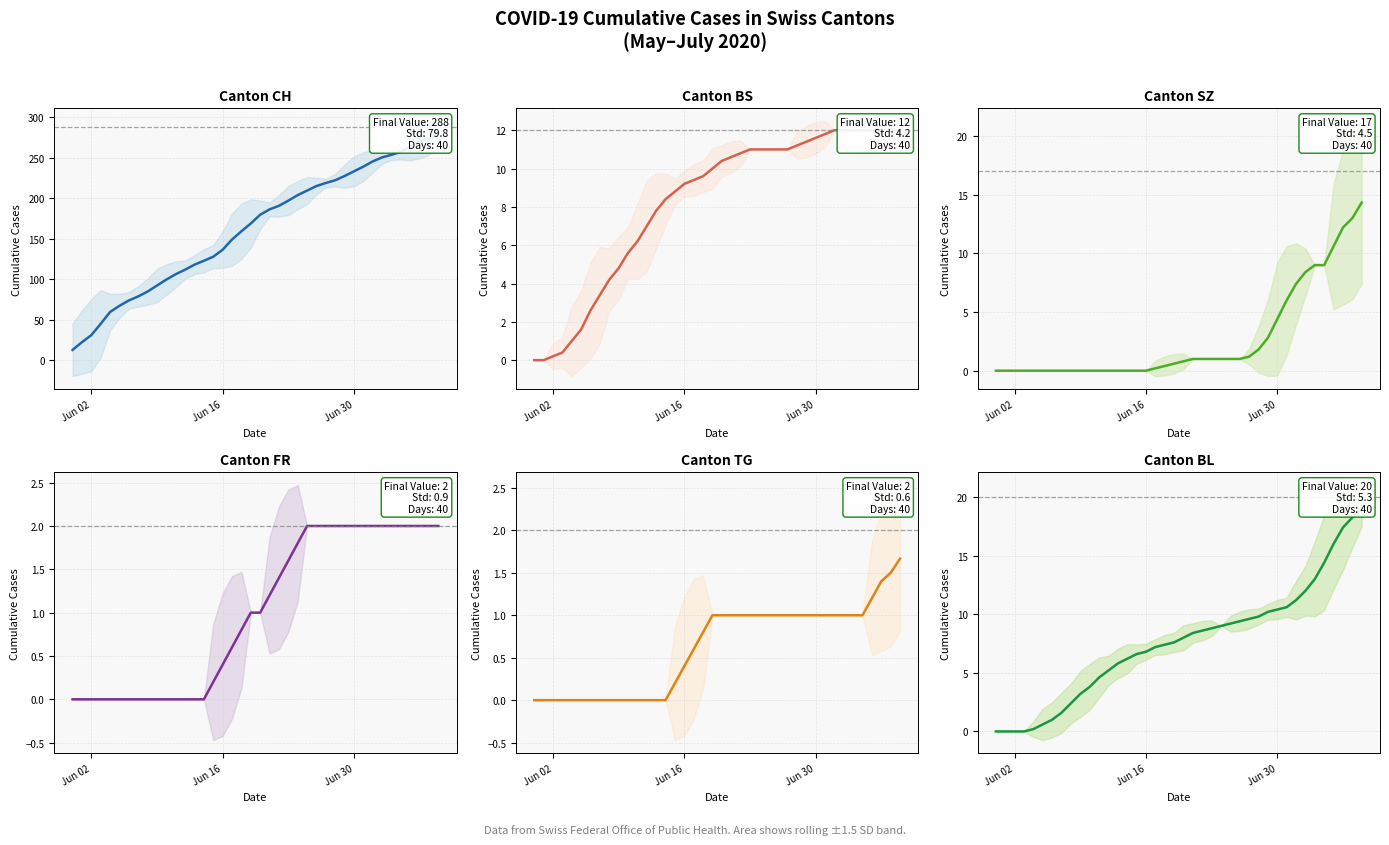

What is the value of the BL point at the 27th from the left?

9.4